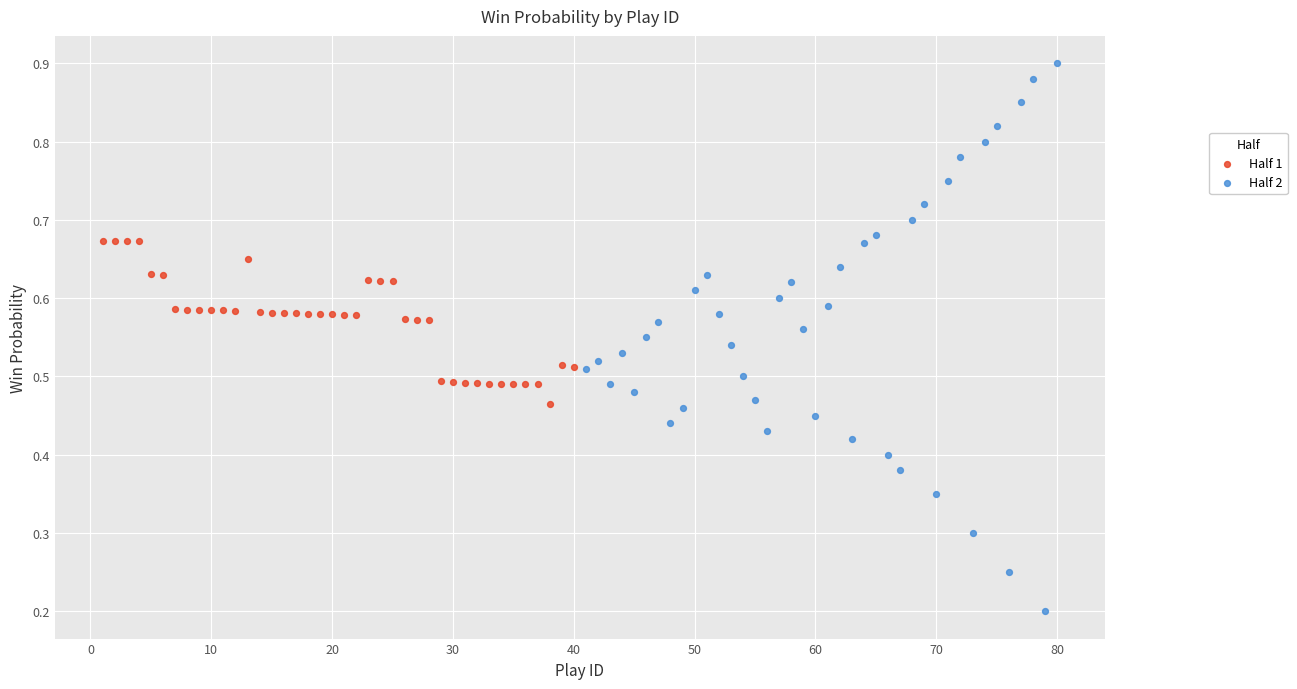

Which series reaches the minimum Y coordinate?

Half 2